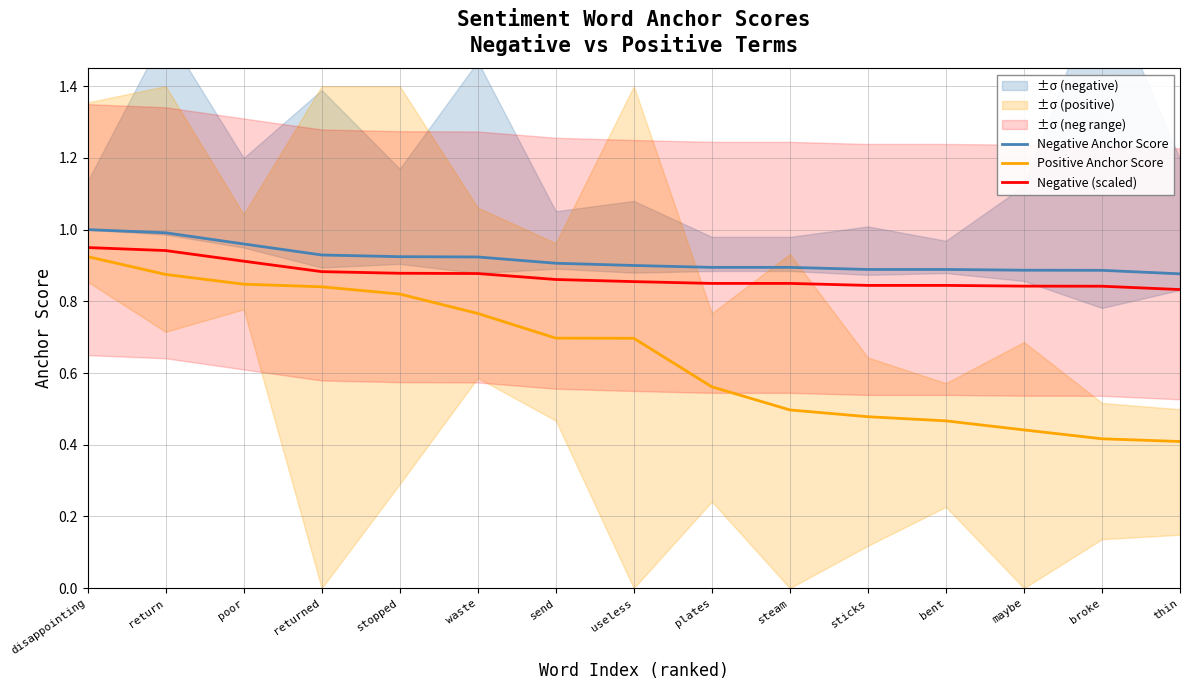

Reading left to right, what are all the values shown in this chart?

Negative Anchor Score: 1.0	1.0	1.0	0.9	0.9	0.9	0.9	0.9	0.9	0.9	0.9	0.9	0.9	0.9	0.9
Positive Anchor Score: 0.9	0.9	0.8	0.8	0.8	0.8	0.7	0.7	0.6	0.5	0.5	0.5	0.4	0.4	0.4
Negative (scaled): 0.9	0.9	0.9	0.9	0.9	0.9	0.9	0.9	0.8	0.8	0.8	0.8	0.8	0.8	0.8